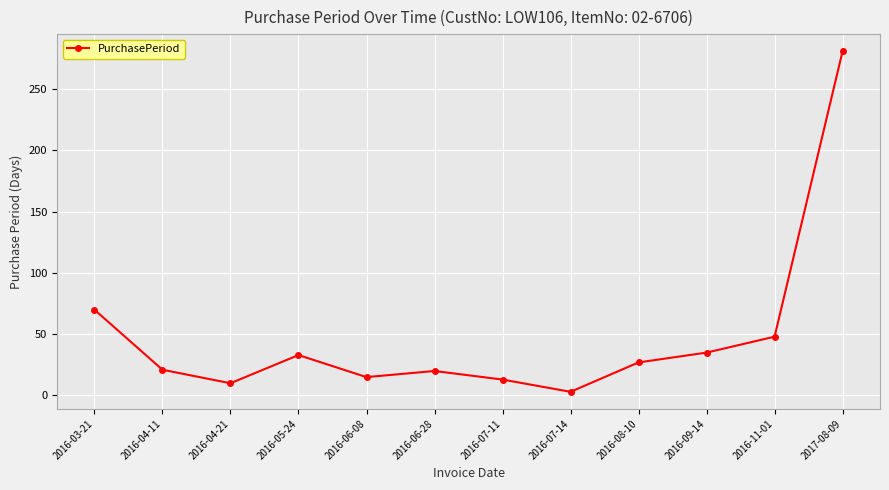

How many points are lower than both their immediate neighbors (excluding endpoints)?

3